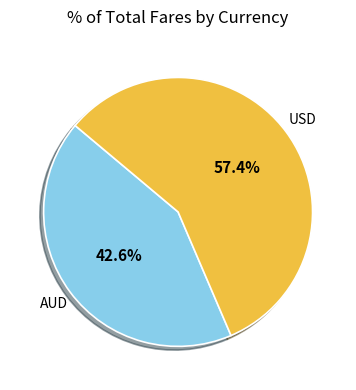

Does any single category account for the majority?

Yes